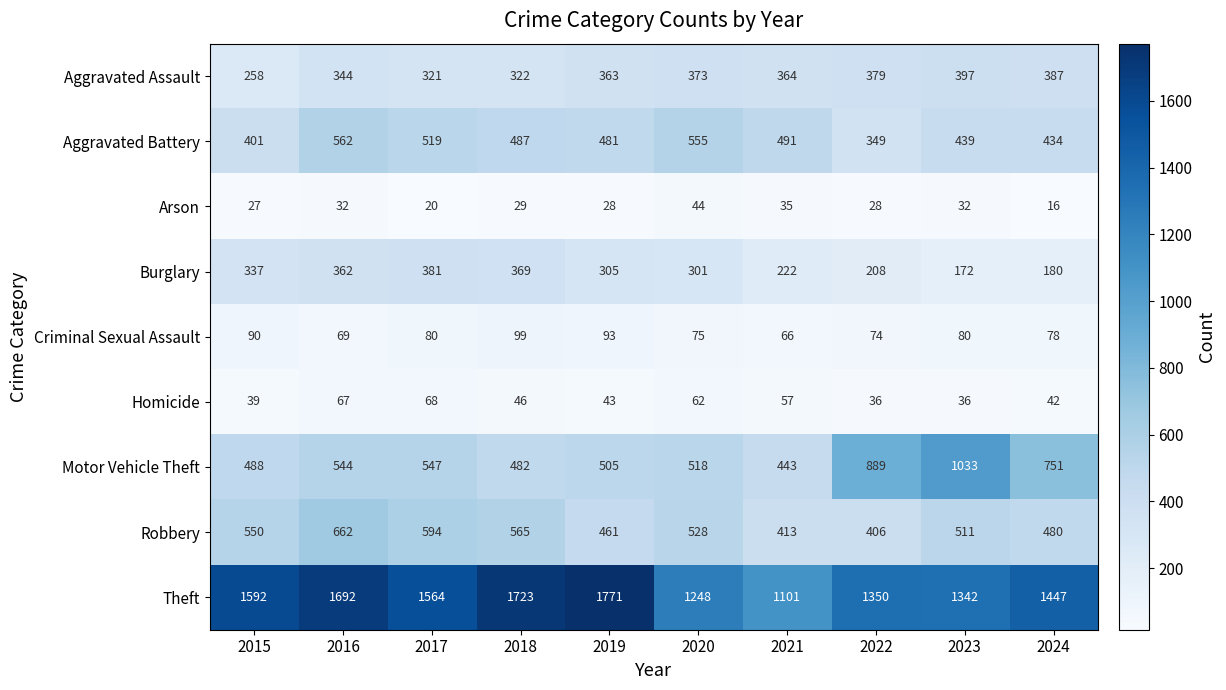

How many series are shown in this chart?

9